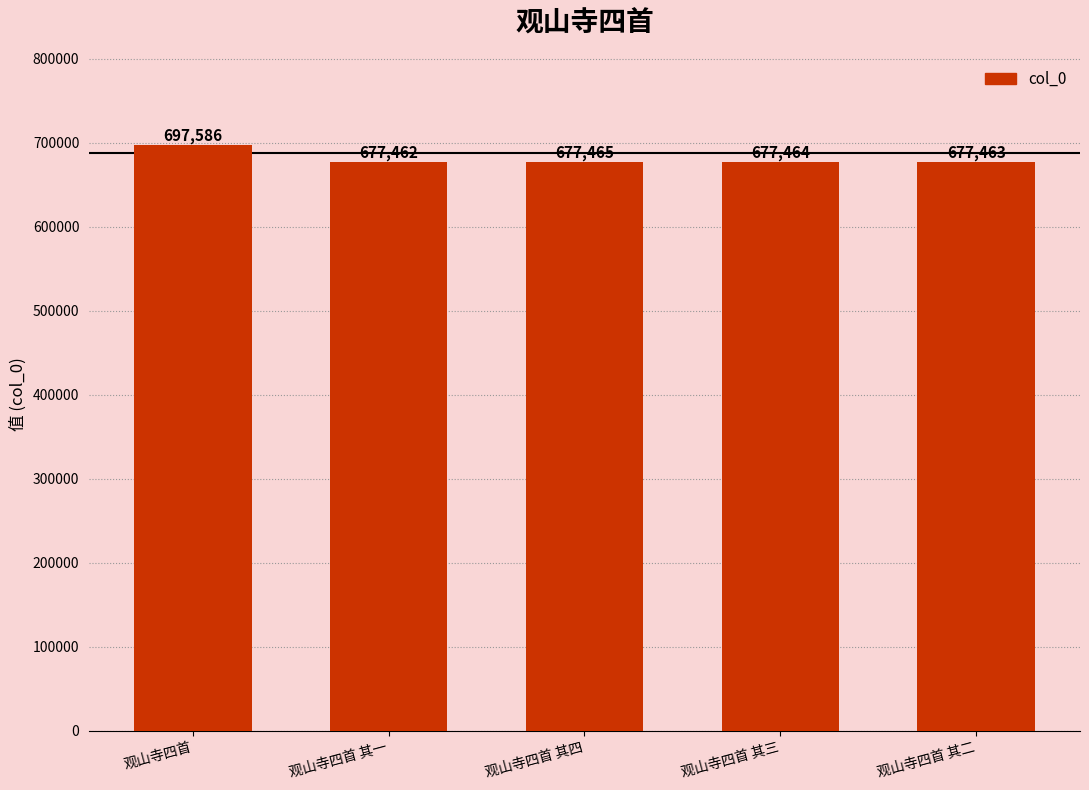

Reading left to right, list all the values displayed in this chart.

697586	677462	677465	677464	677463